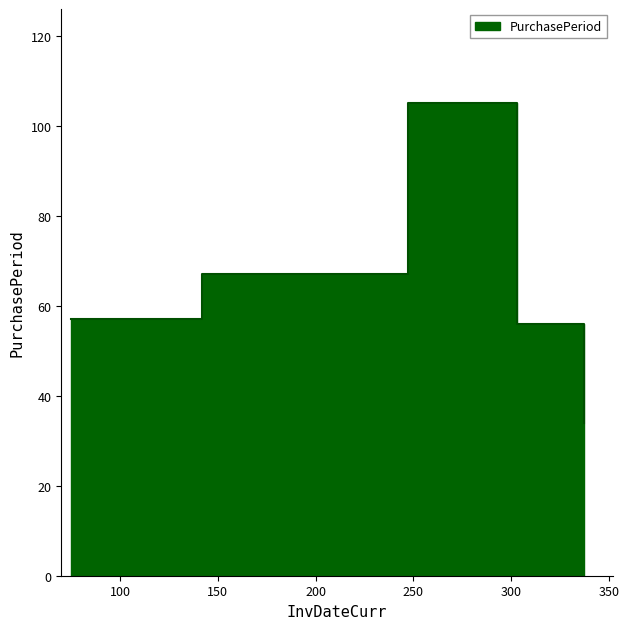

What is the change in value from 2017-05-23 to 2017-10-31?

-11